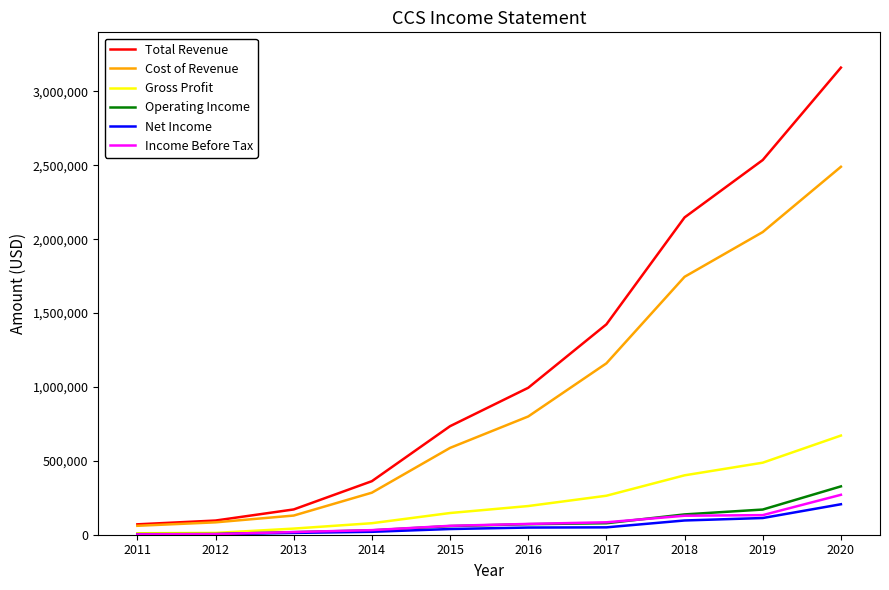

True or false: Total Revenue and Income Before Tax cross at least once.

False